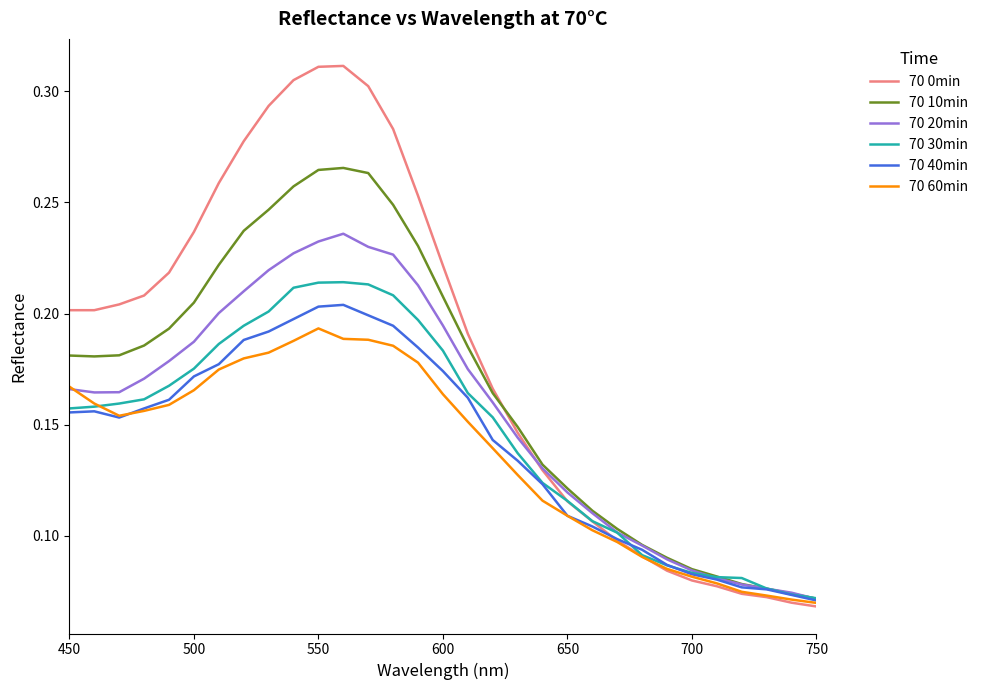

Which series has the widest spread of values?

70 0min